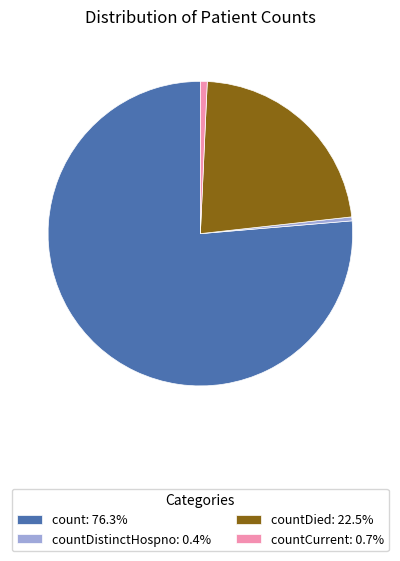

Is there a majority slice in this chart?

Yes